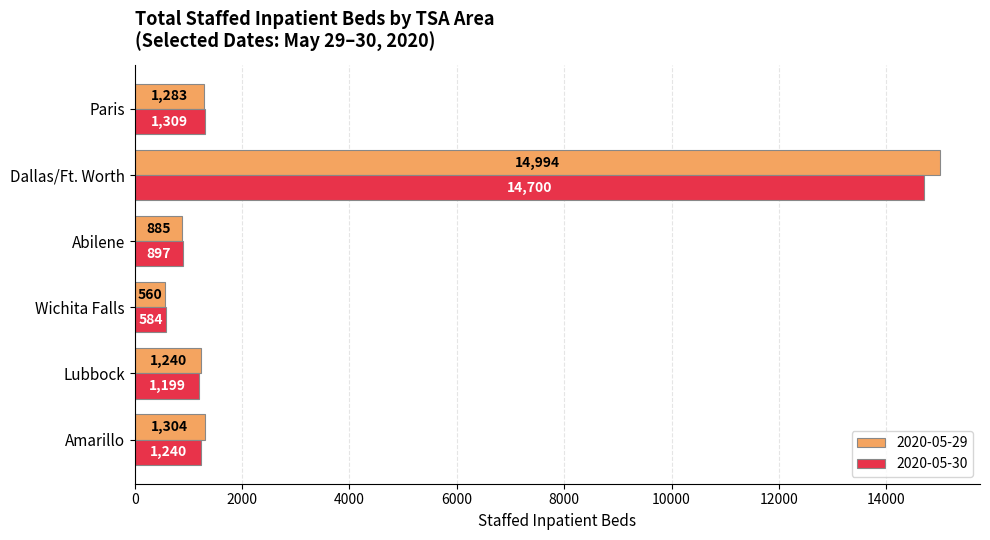

What is the difference between the 2020-05-29 values at Wichita Falls and Lubbock?

680